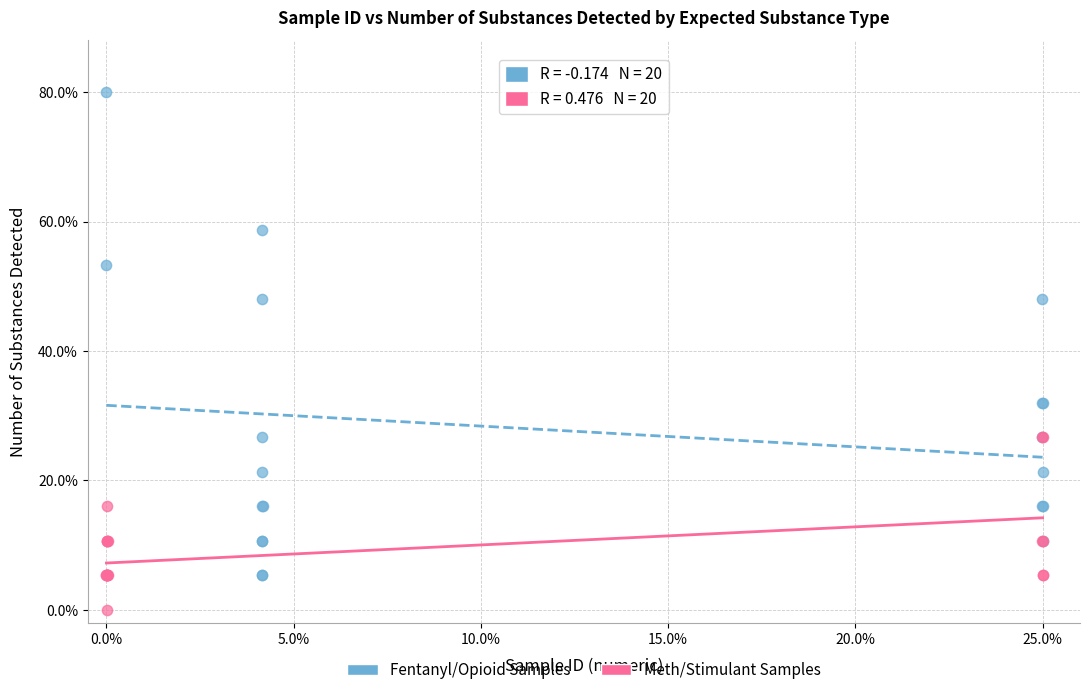

Which series reaches the minimum Y coordinate?

Meth/Stimulant Samples